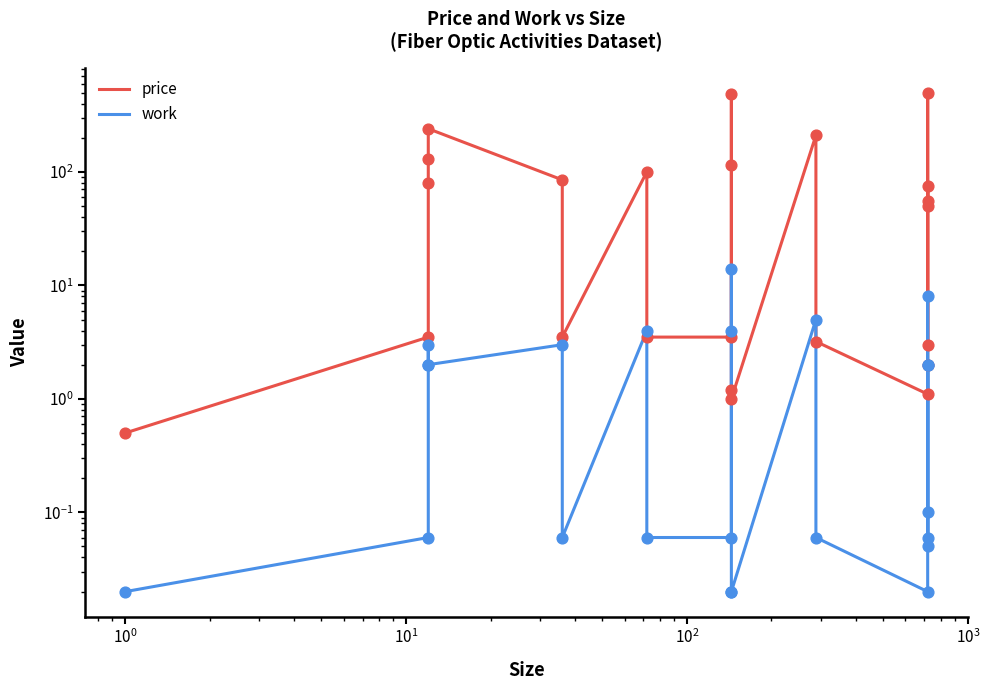

Is the value of price at 8 greater than the value of work at 19?

Yes